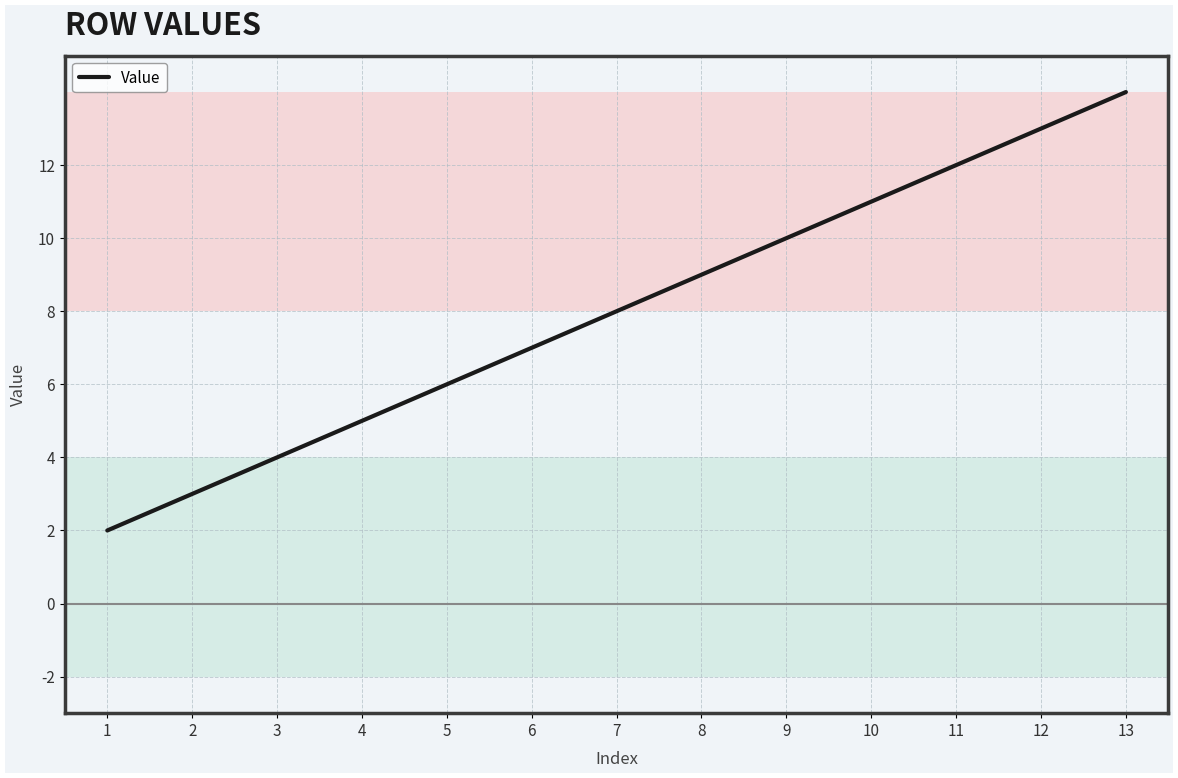

What is the difference between the second highest and minimum values?

11